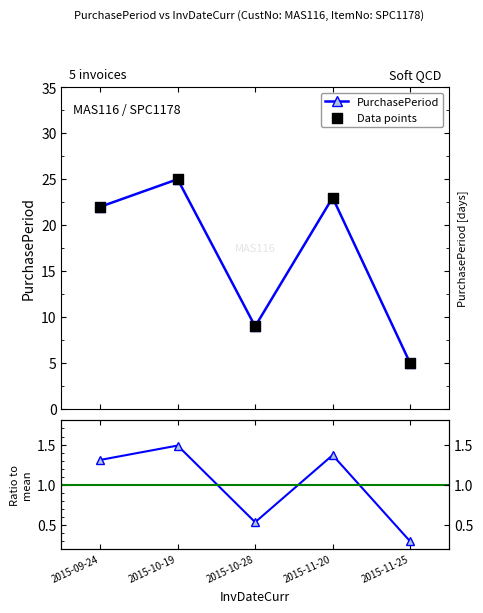

Which series contains the lowest Y value?

Ratio to mean